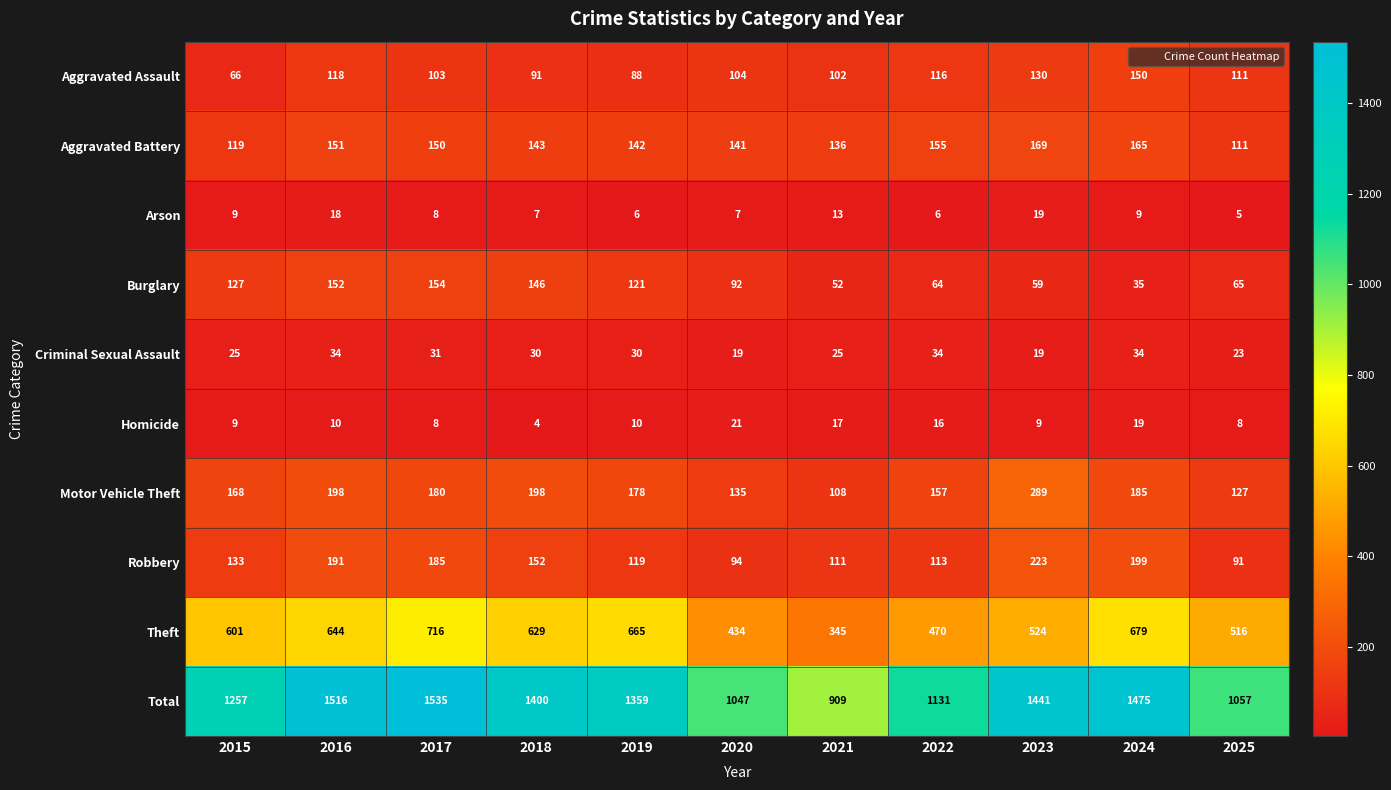

How many series are shown in this chart?

10